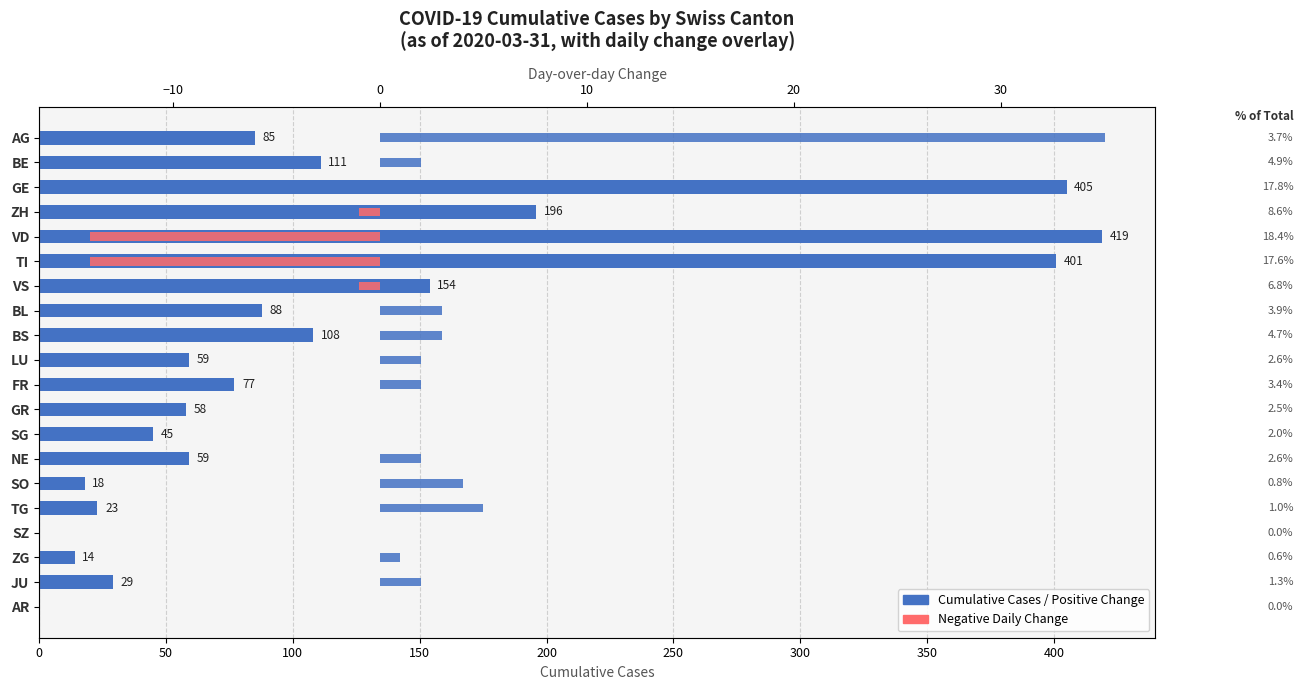

The Day-over-day Change series shows 4 at SO. True or false?

True